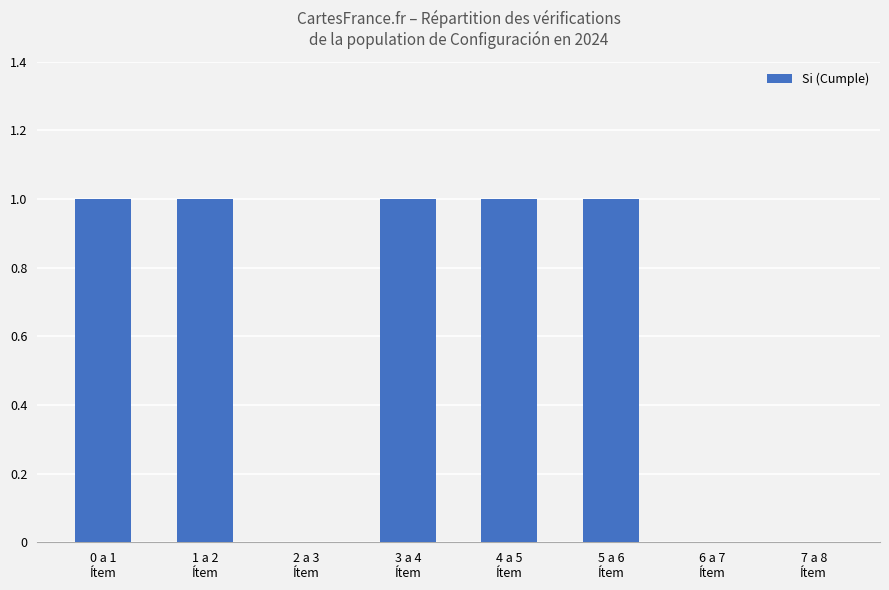

Count the values in the range 0 to 1.

8